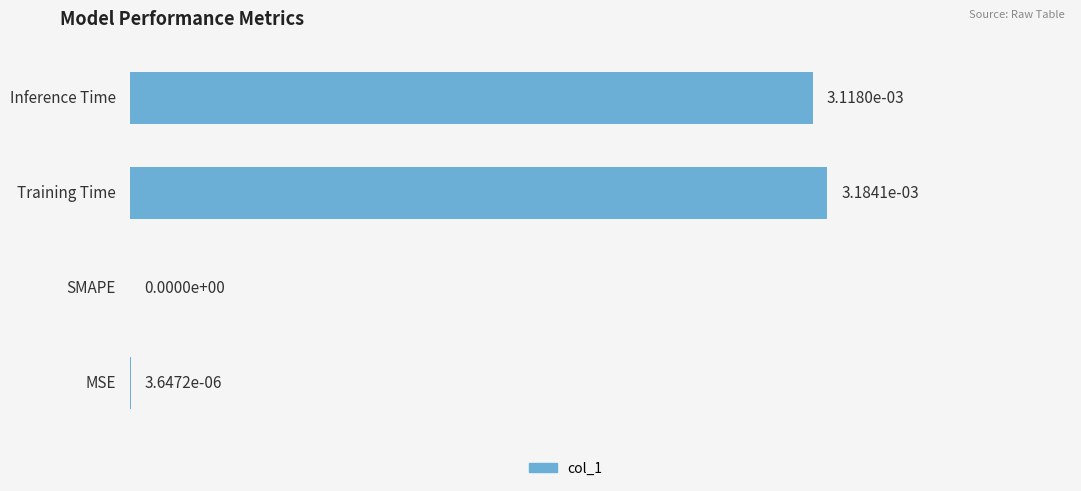

How many series are shown in this chart?

1